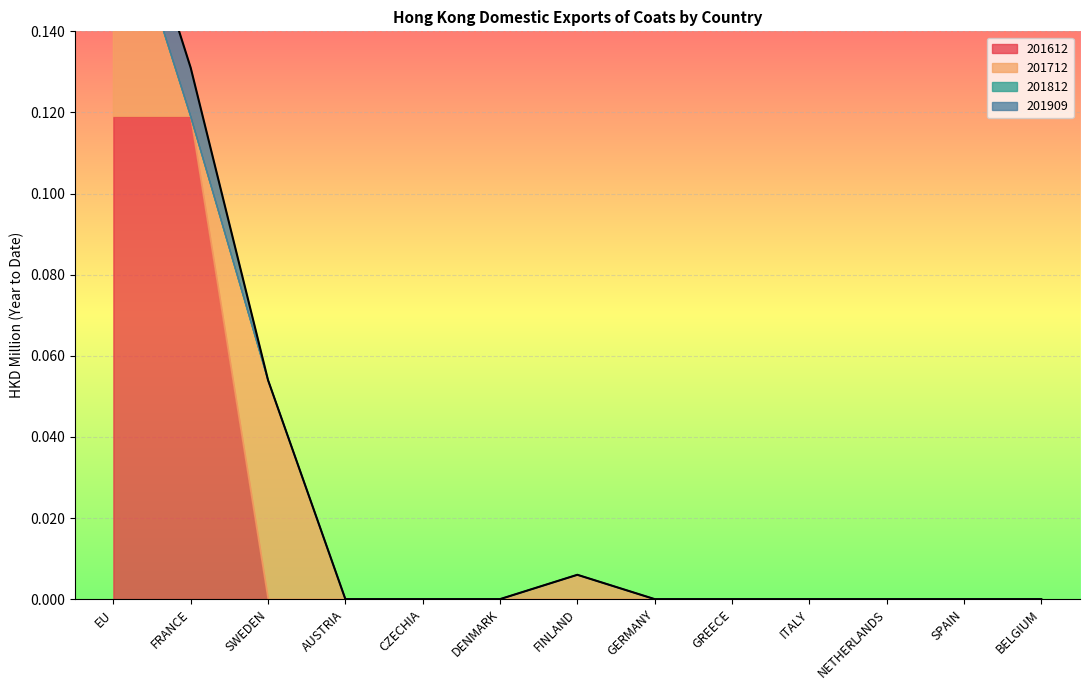

Which series ends up on top after the final intersection of 201909 and 201712?

201712